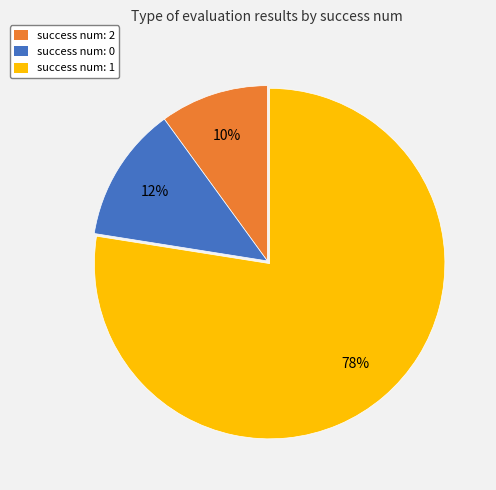

To the nearest percent, what portion does success num: 2 represent?

10%